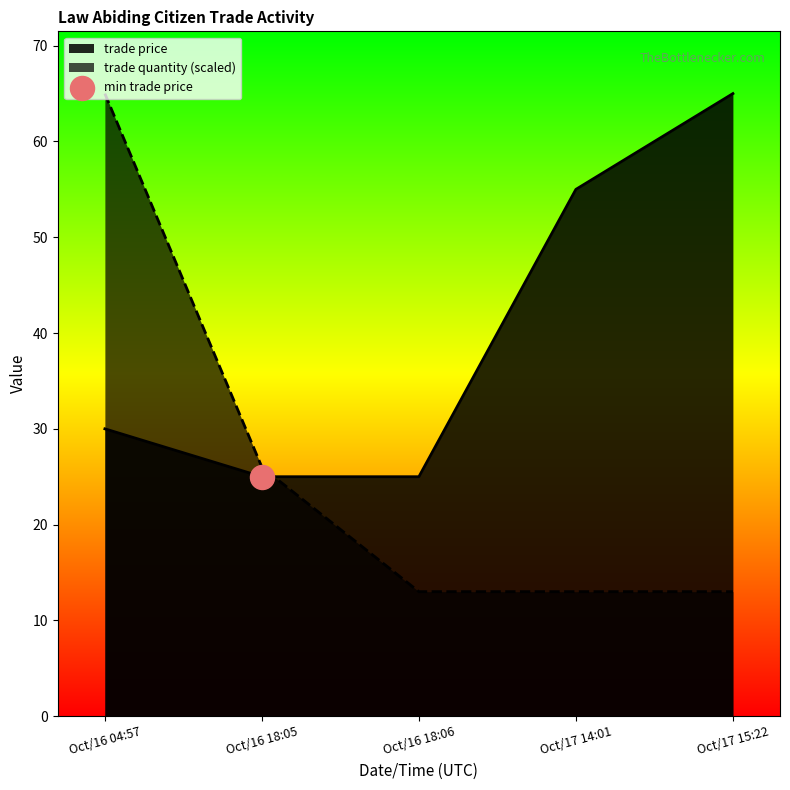

At how many categories does at least one series exceed 35?

3